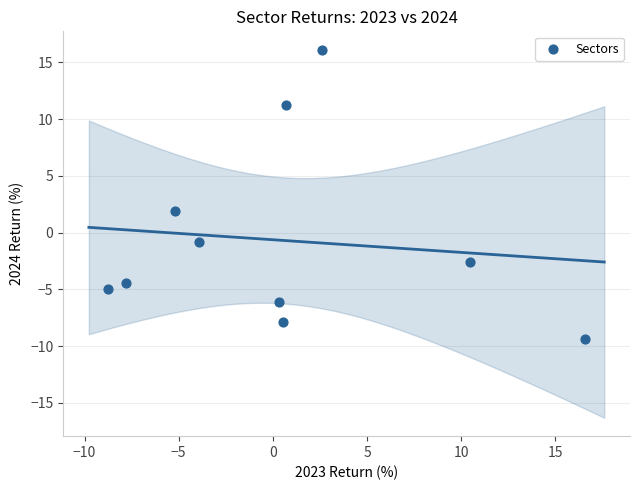

What is the range of Y values (max minus min)?

25.5